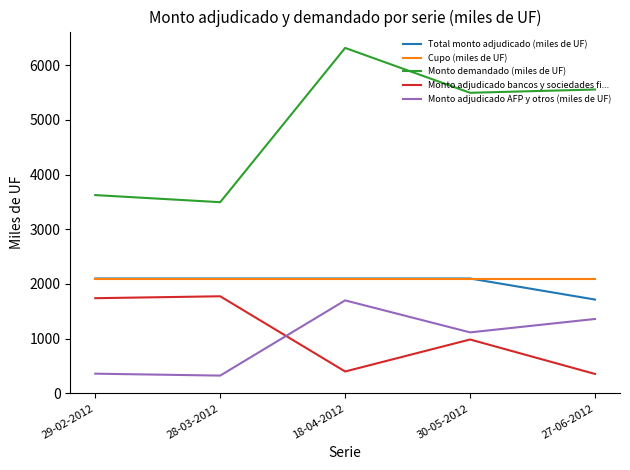

Reading left to right, list all the values displayed in this chart.

Total monto adjudicado (miles de UF): 29-02-2012=2100	28-03-2012=2100	18-04-2012=2100	30-05-2012=2100	27-06-2012=1715
Cupo (miles de UF): 29-02-2012=2100	28-03-2012=2100	18-04-2012=2100	30-05-2012=2100	27-06-2012=2100
Monto demandado (miles de UF): 29-02-2012=3625	28-03-2012=3495	18-04-2012=6315	30-05-2012=5495	27-06-2012=5555
Monto adjudicado bancos y sociedades fi...: 29-02-2012=1740	28-03-2012=1775	18-04-2012=400	30-05-2012=985	27-06-2012=355
Monto adjudicado AFP y otros (miles de UF): 29-02-2012=360	28-03-2012=325	18-04-2012=1700	30-05-2012=1115	27-06-2012=1360